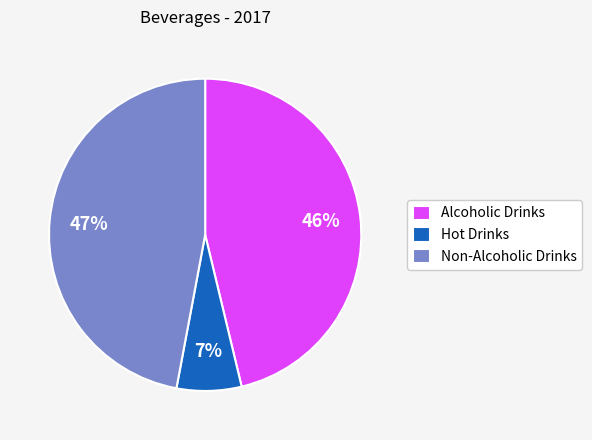

What percentage is the Hot Drinks slice, to the nearest percent?

7%